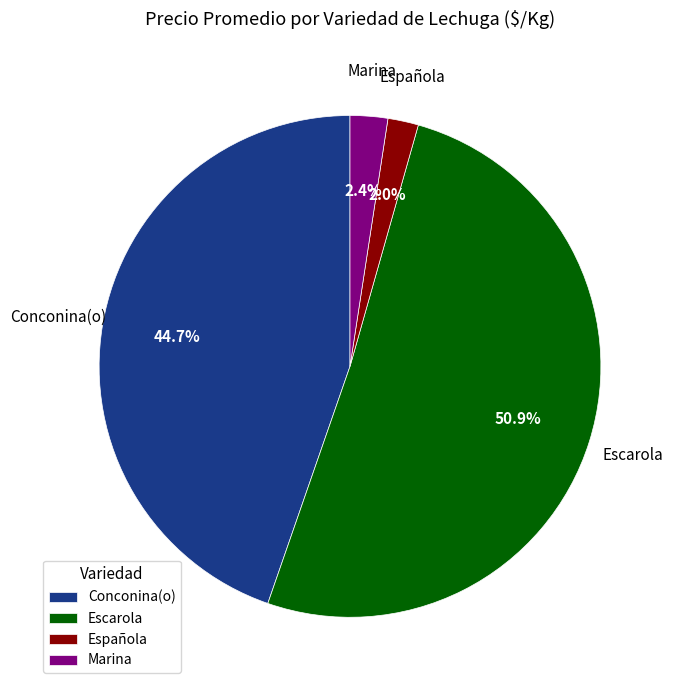

Which has a higher value, Marina or Conconina(o)?

Conconina(o)